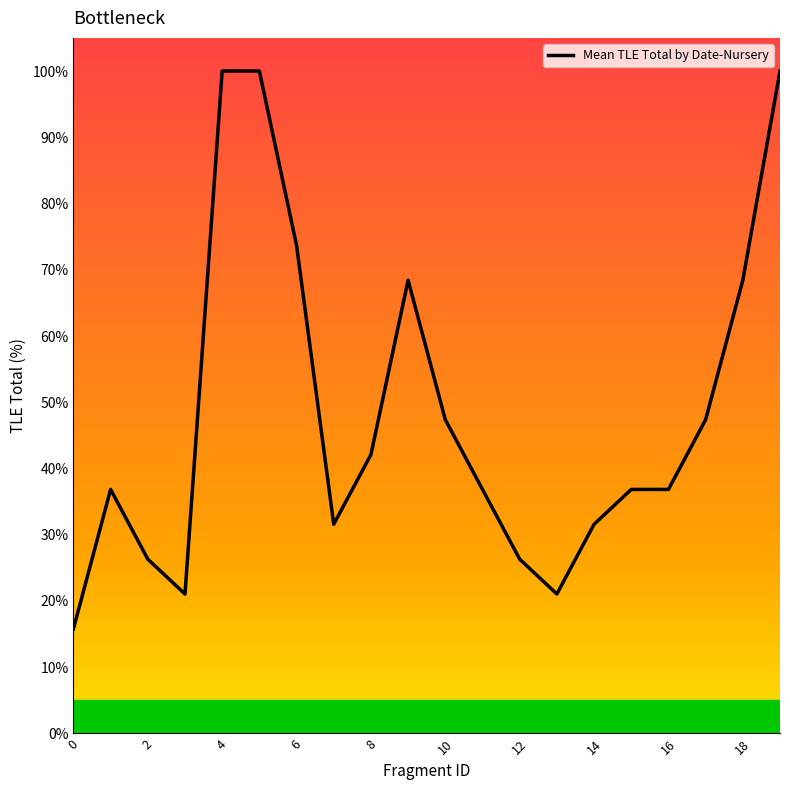

How many values are below 36?

7